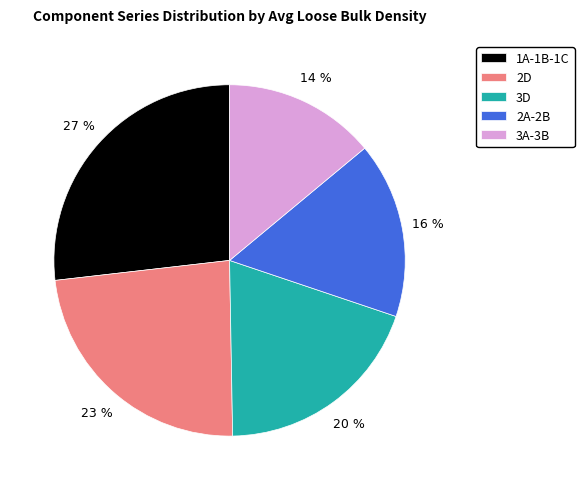

Does 3A-3B represent more than half of the total?

No